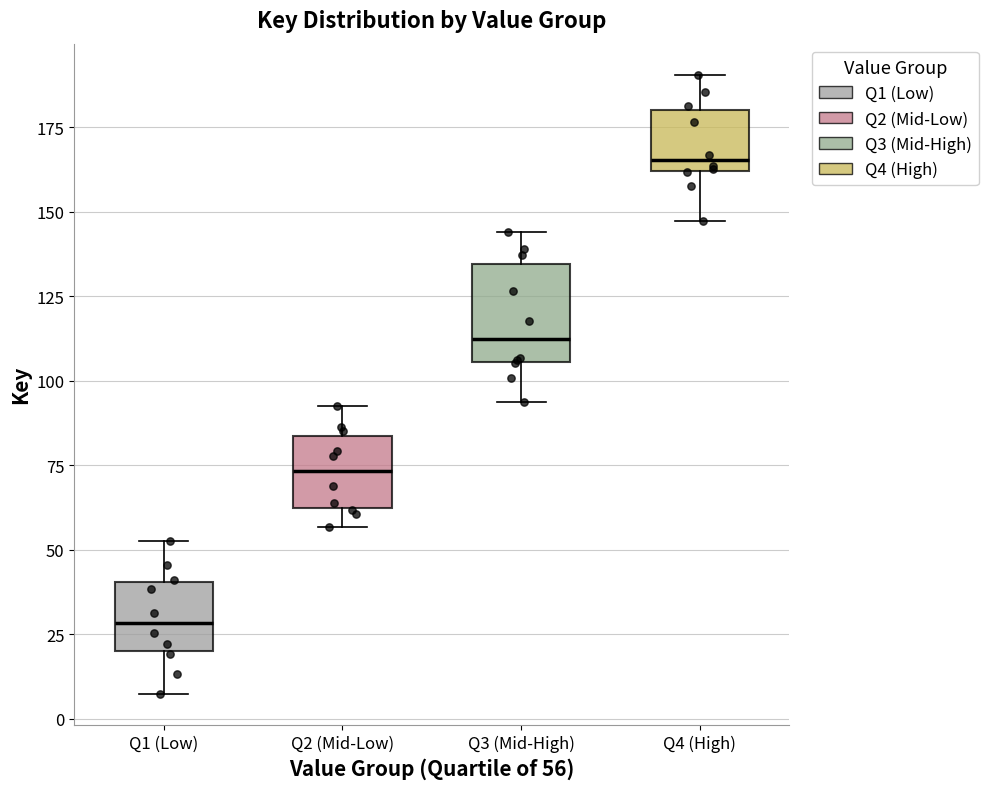

Which box is the tallest, from its lower edge to its upper edge?

Q3 (Mid-High)